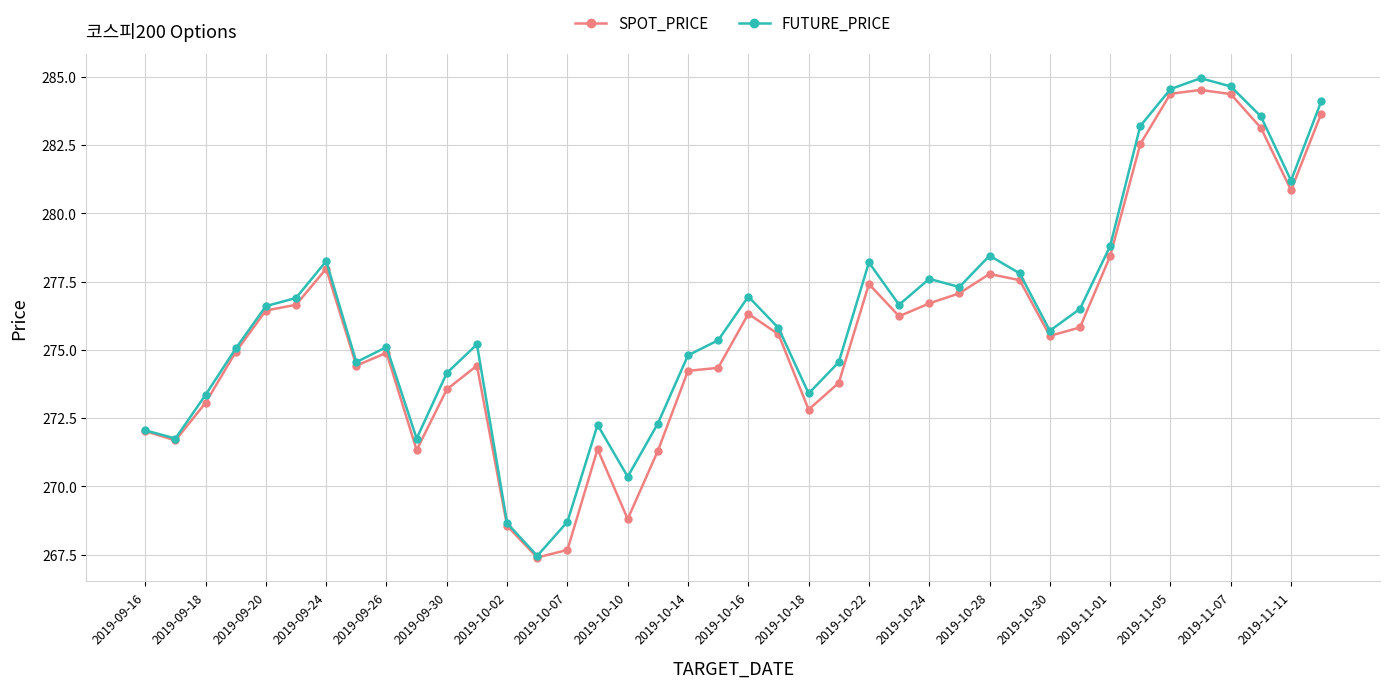

At how many categories does at least one series exceed 282?

6